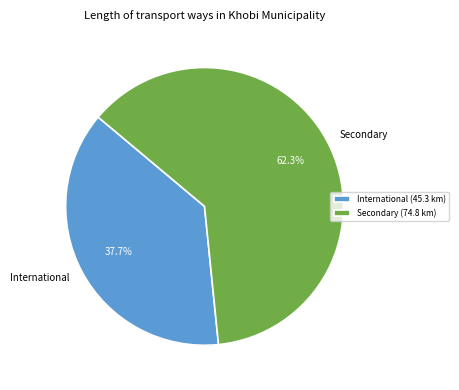

The International slice represents 38% of the pie. True or false?

True